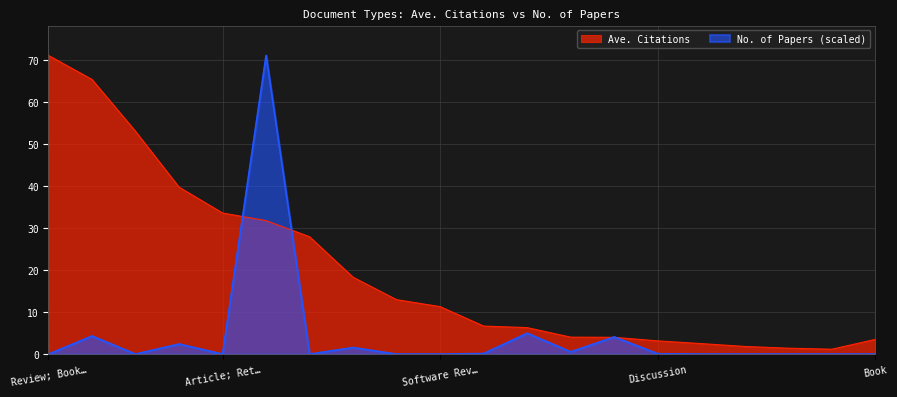

At which label does Ave. Citations first exceed 11?

Review; Book…